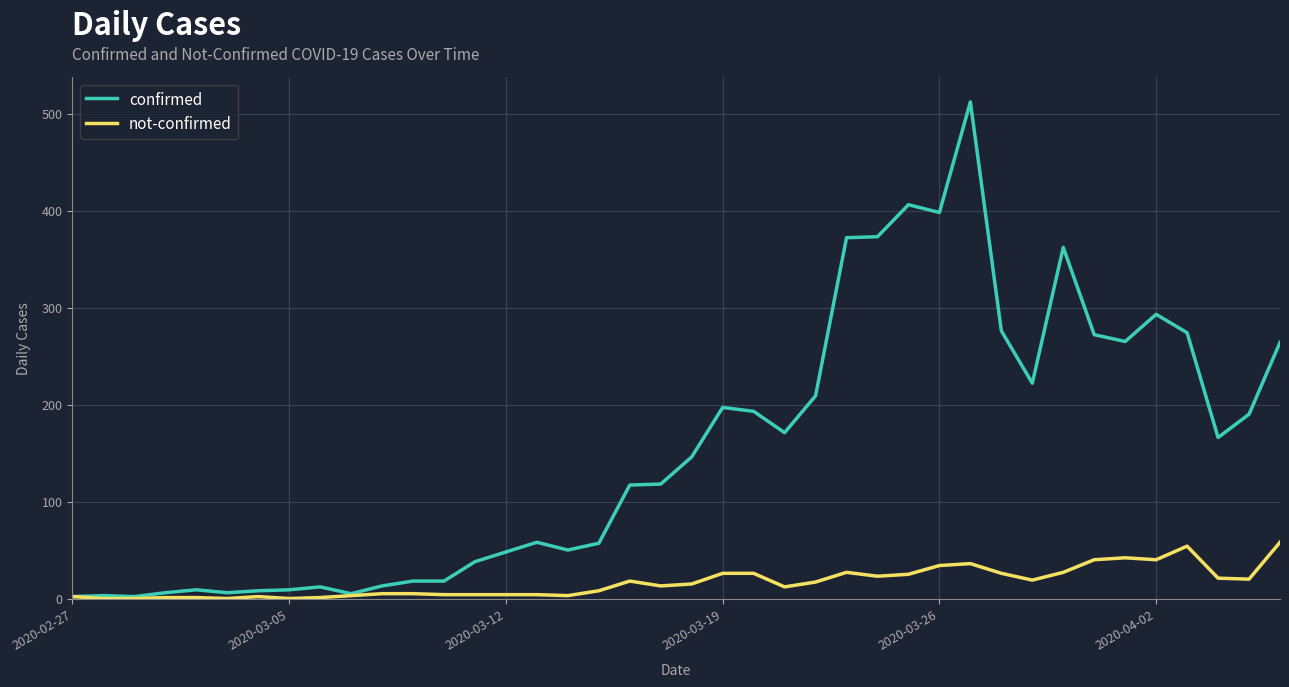

Which series has the largest total across all categories?

confirmed